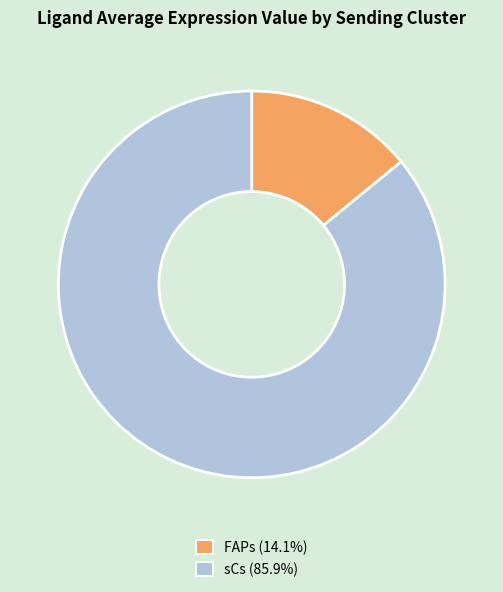

Which category has the biggest portion of the pie?

sCs